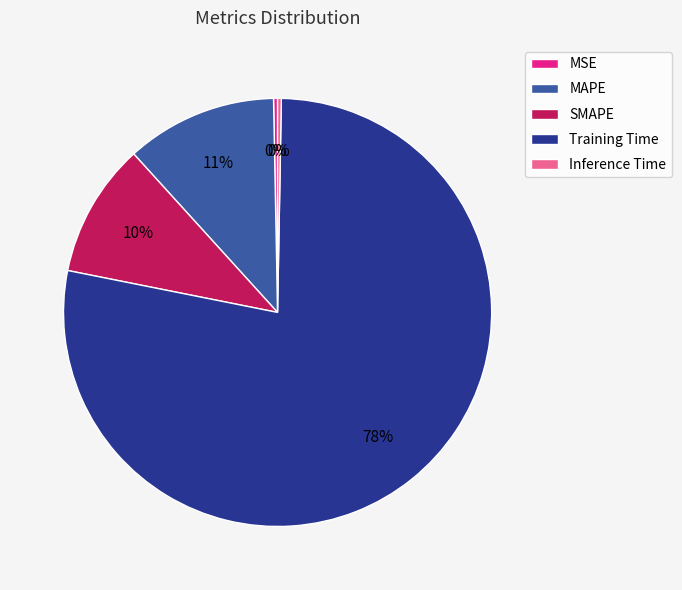

How many segments does this pie chart have?

5